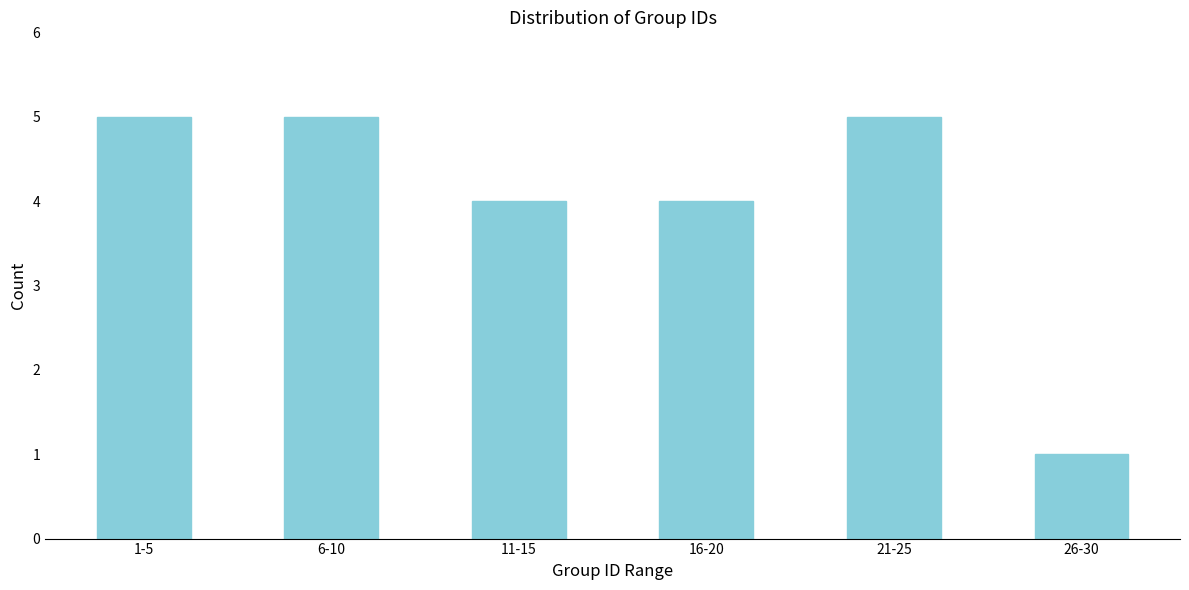

Reading left to right, what are all the values shown in this chart?

1-5=5	6-10=5	11-15=4	16-20=4	21-25=5	26-30=1